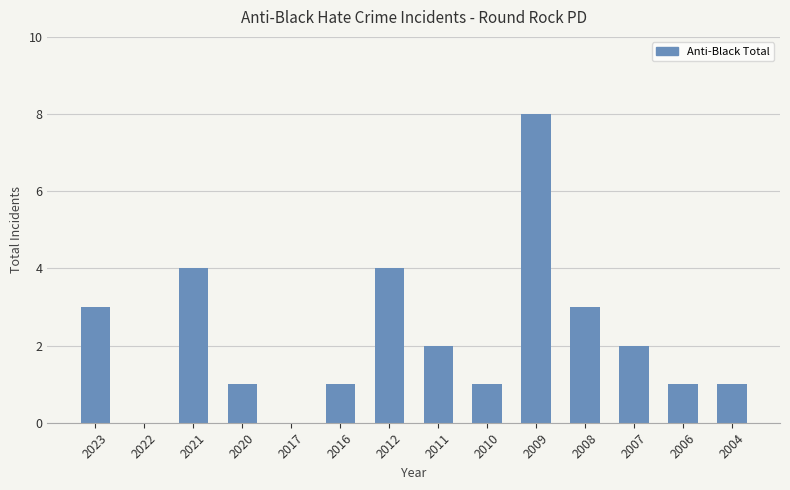

What is the change in value from 2011 to 2004?

-1